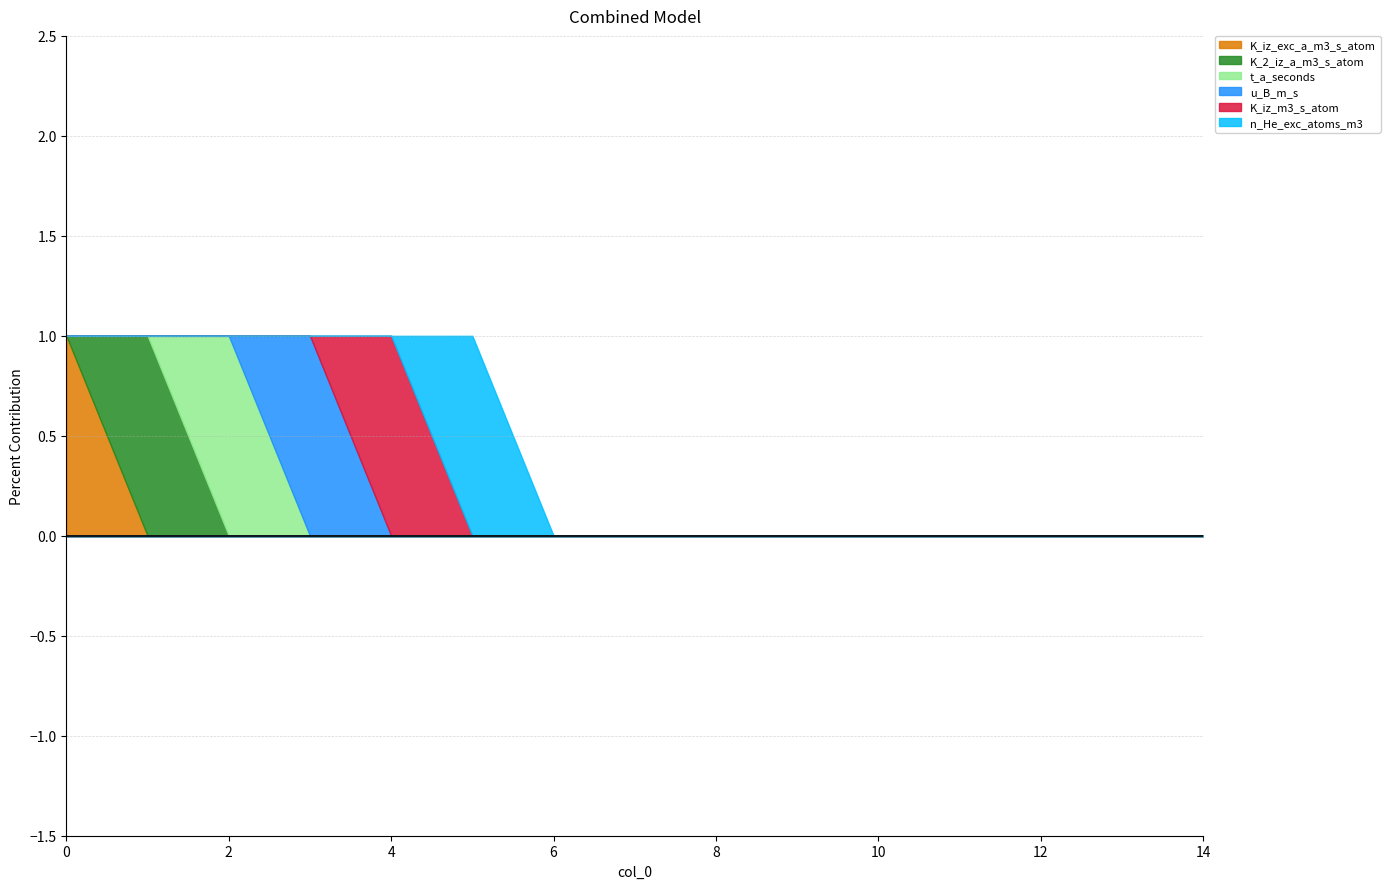

The value of u_B_m_s at 3 is 1. True or false?

False